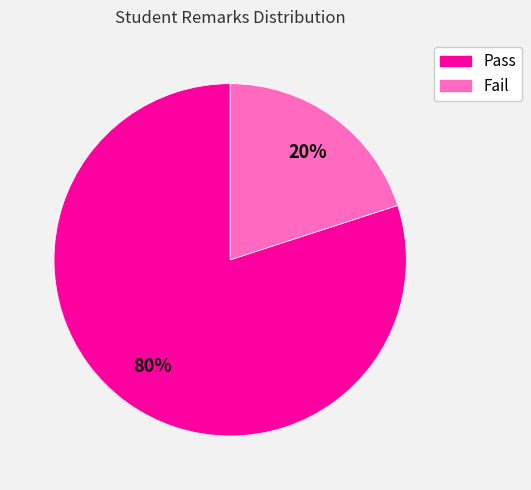

Rank the categories by value from lowest to highest.

Fail, Pass